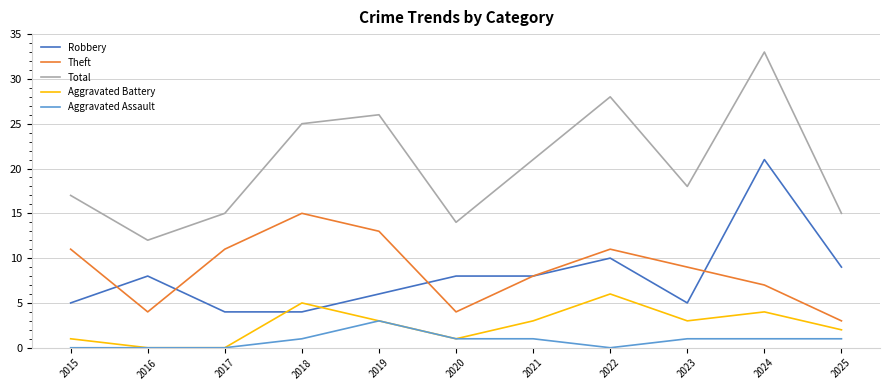

Reading left to right, extract all data points from this chart.

Robbery: 5	8	4	4	6	8	8	10	5	21	9
Theft: 11	4	11	15	13	4	8	11	9	7	3
Total: 17	12	15	25	26	14	21	28	18	33	15
Aggravated Battery: 1	0	0	5	3	1	3	6	3	4	2
Aggravated Assault: 0	0	0	1	3	1	1	0	1	1	1